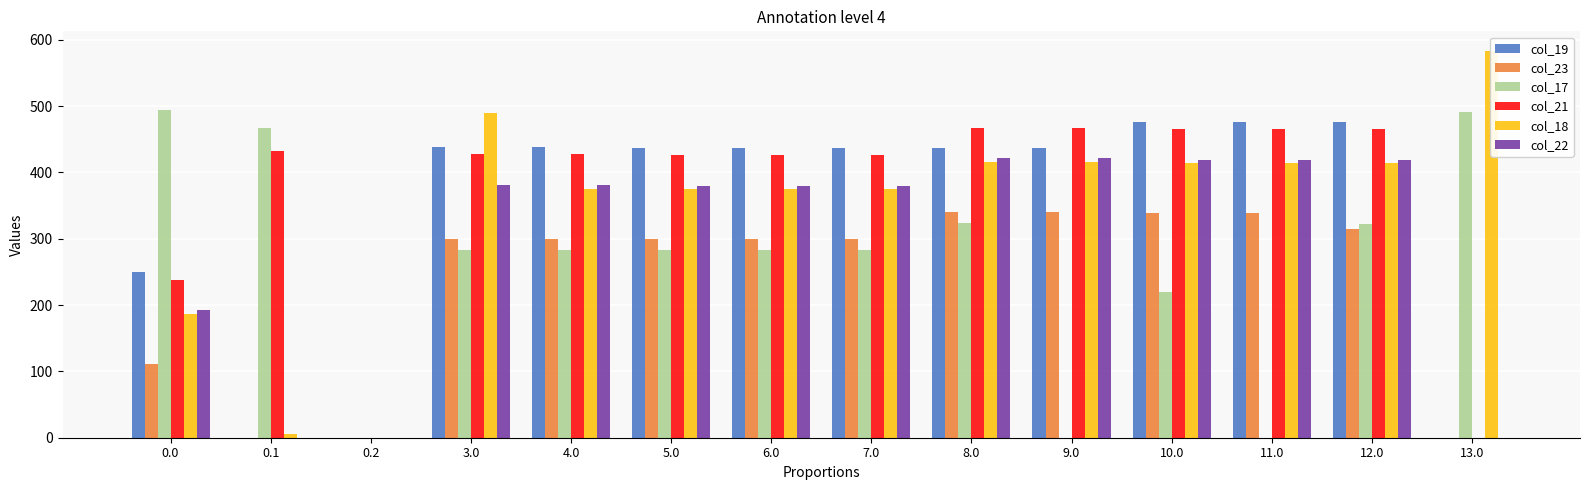

Where does the col_18 series first go above 413?

3.0